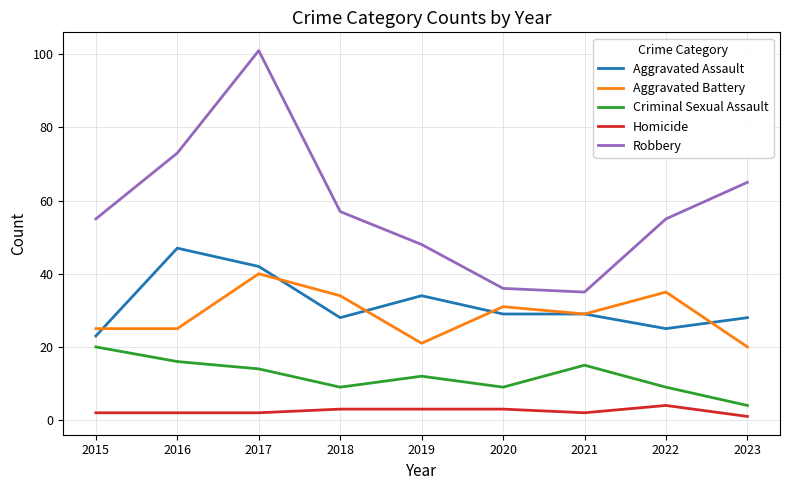

Is it true that Aggravated Battery equals 29 at 2021?

True